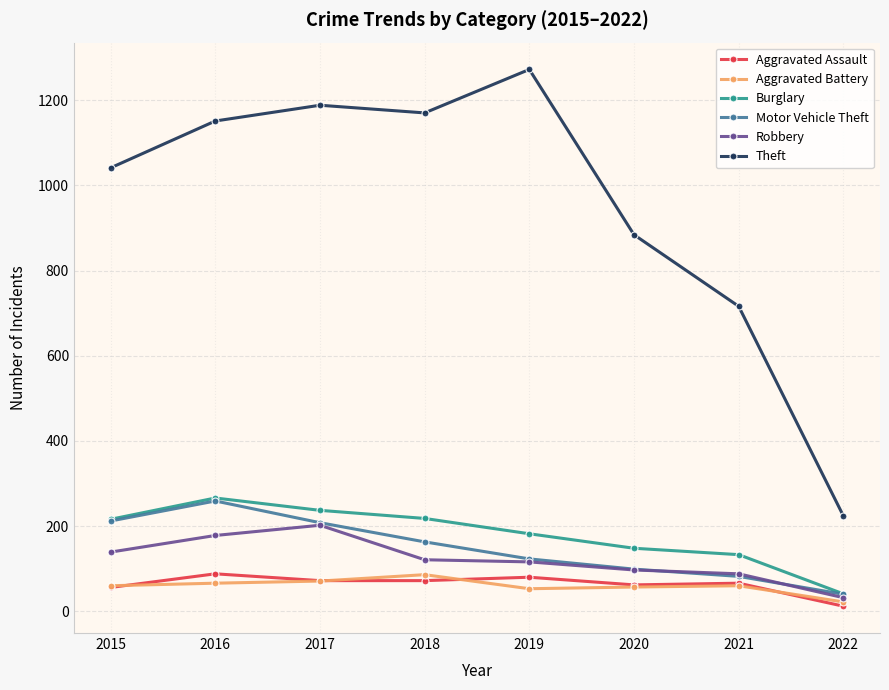

True or false: Aggravated Assault and Robbery cross at least once.

False